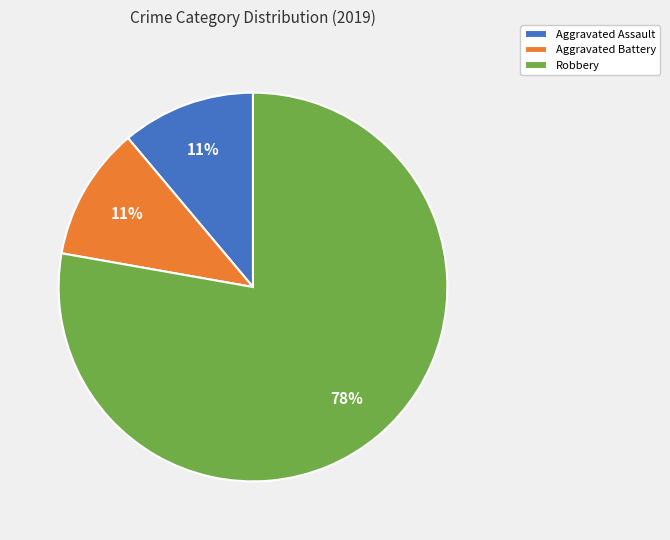

To the nearest percent, what percentage of the pie is Aggravated Assault?

11%